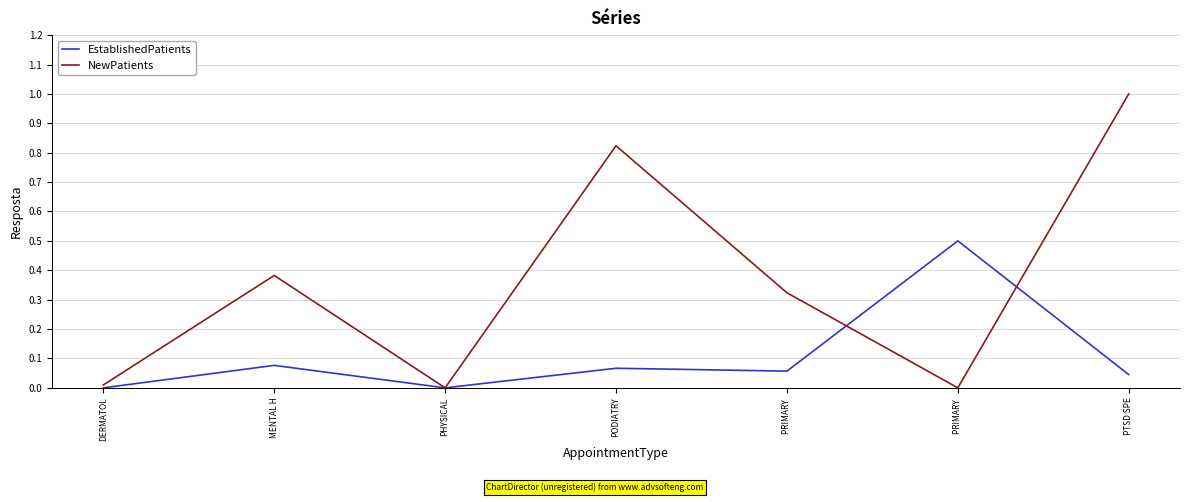

What is the difference between the maximum and second lowest values in the EstablishedPatients series?

0.5